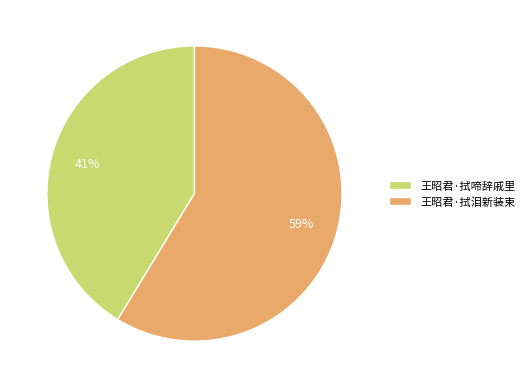

What is the smallest slice in the pie chart?

王昭君·拭啼辞戚里